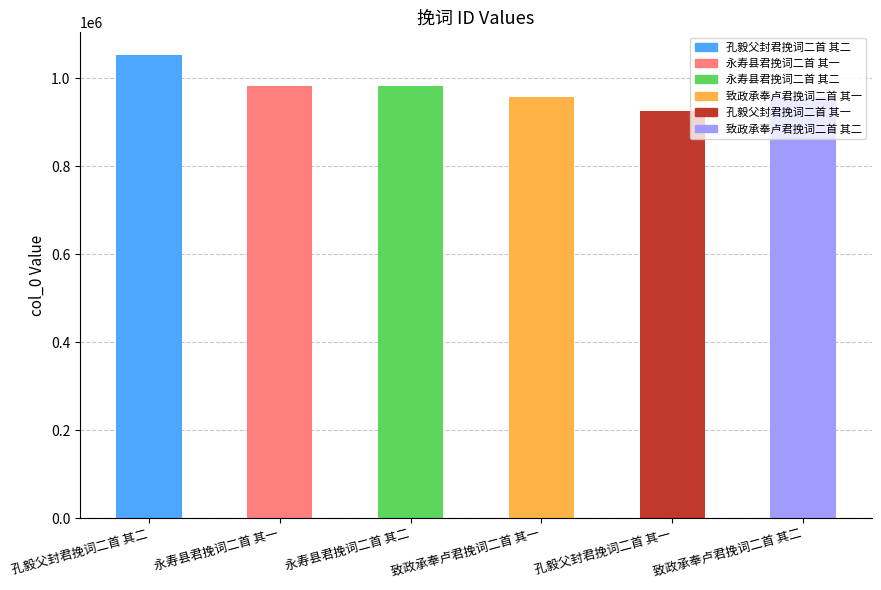

Which label corresponds to the largest value in the chart?

孔毅父封君挽词二首 其二